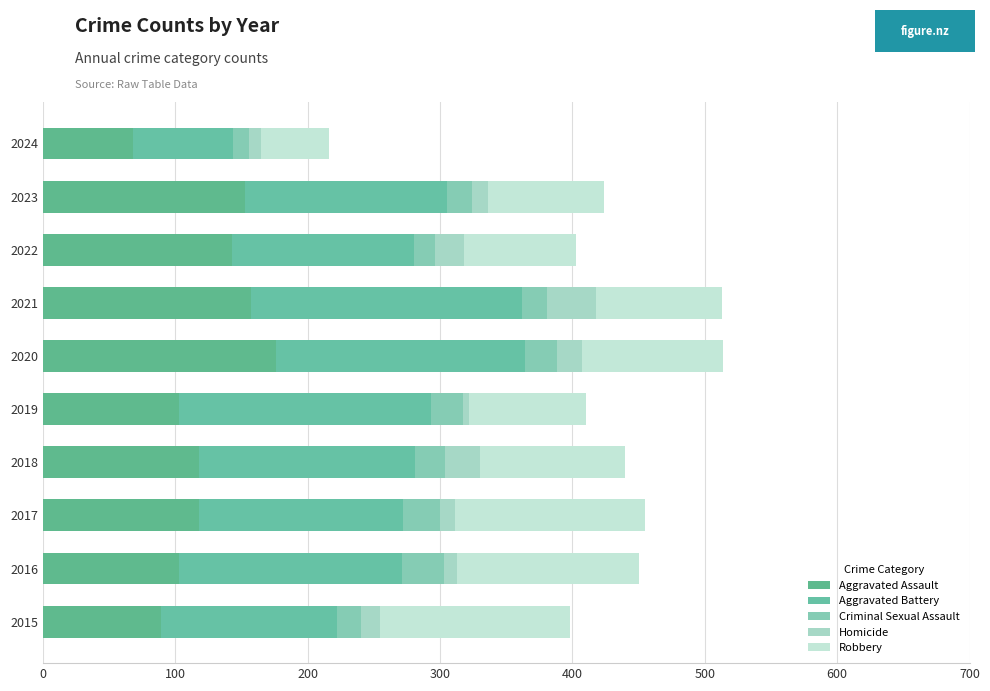

What is the average value of the Criminal Sexual Assault series?

22